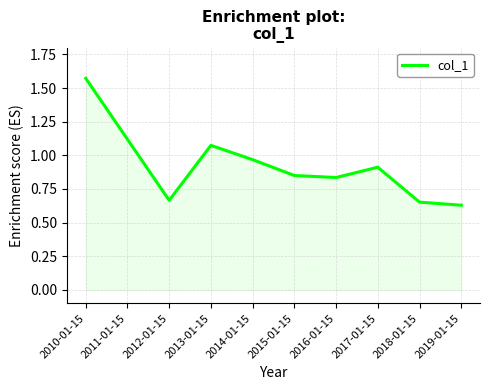

What is the change in value from 2013-01-15 to 2018-01-15?

-0.4